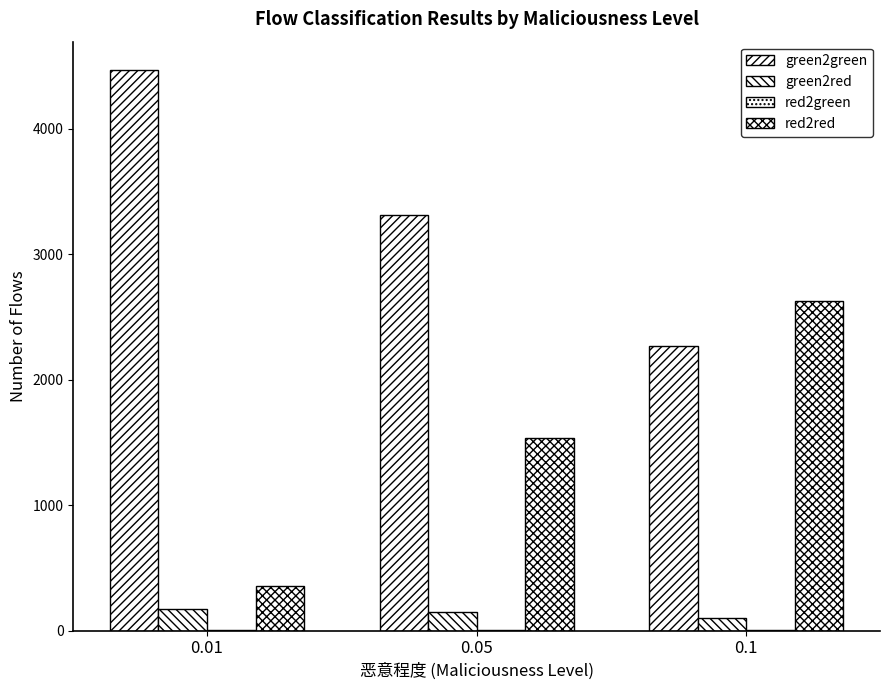

How many groups of bars are there?

3